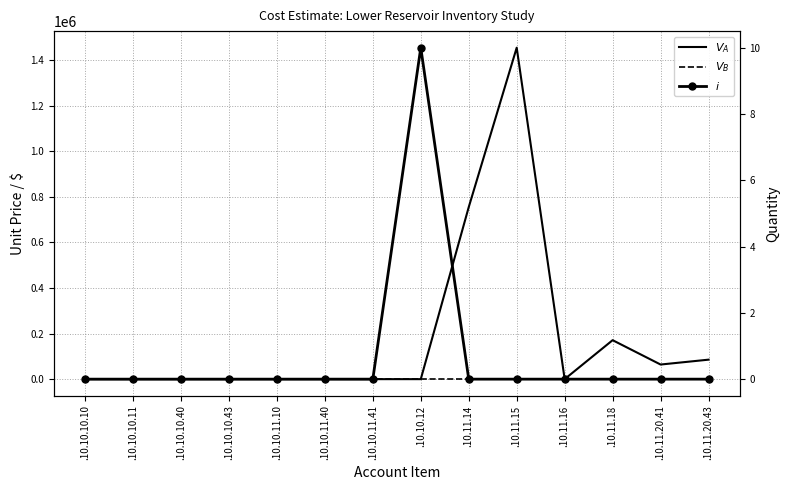

The value of $V_B$ at .10.11.20.41 is 0.0. True or false?

True